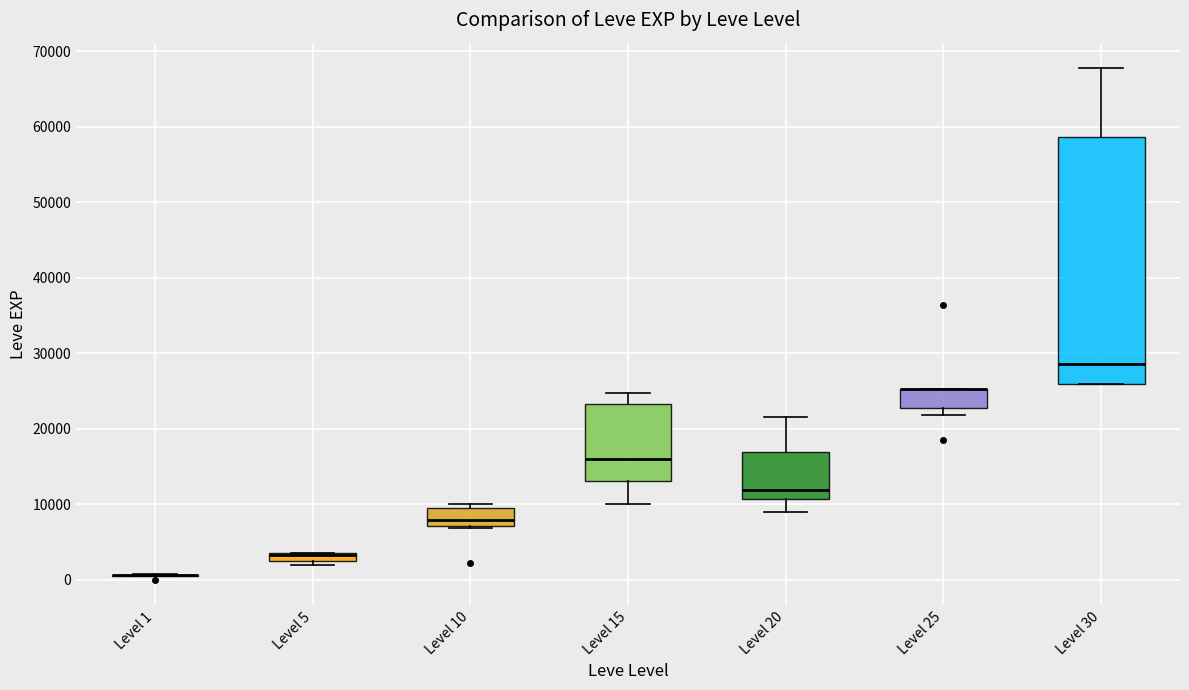

Comparing the boxes themselves (not the whiskers), which one is the tallest?

Level 30